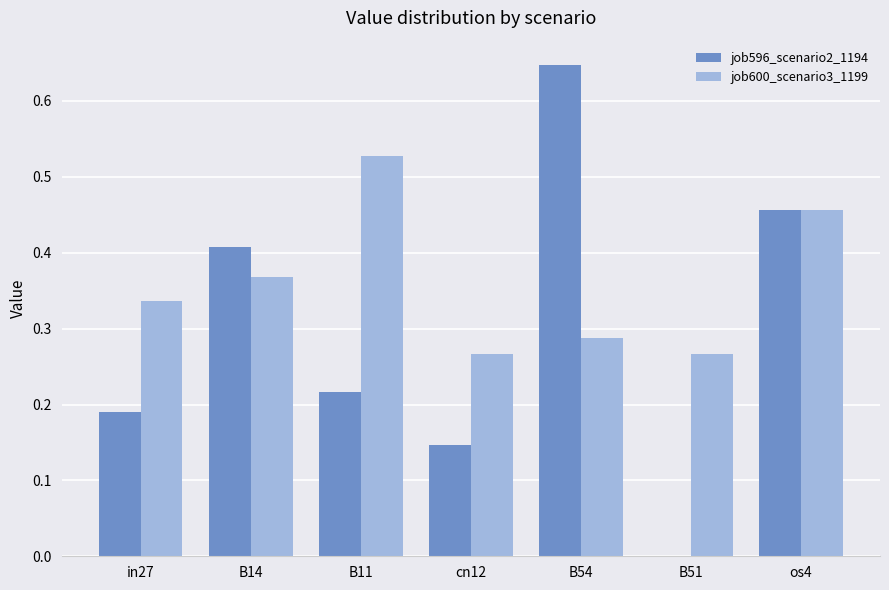

What is the sum of the job600_scenario3_1199 values at in27 and os4?

0.8